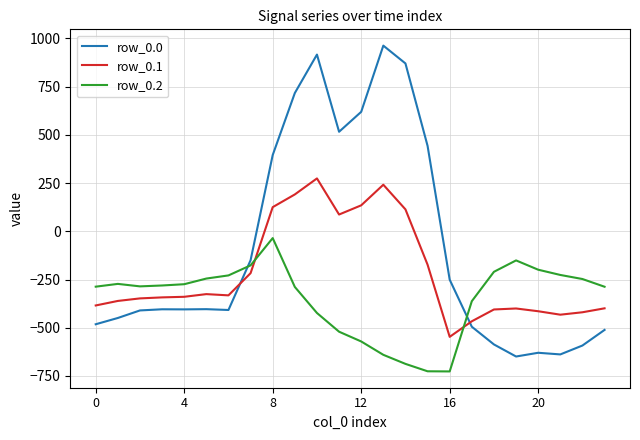

Rank the series by their maximum value, from lowest to highest.

row_0.2, row_0.1, row_0.0